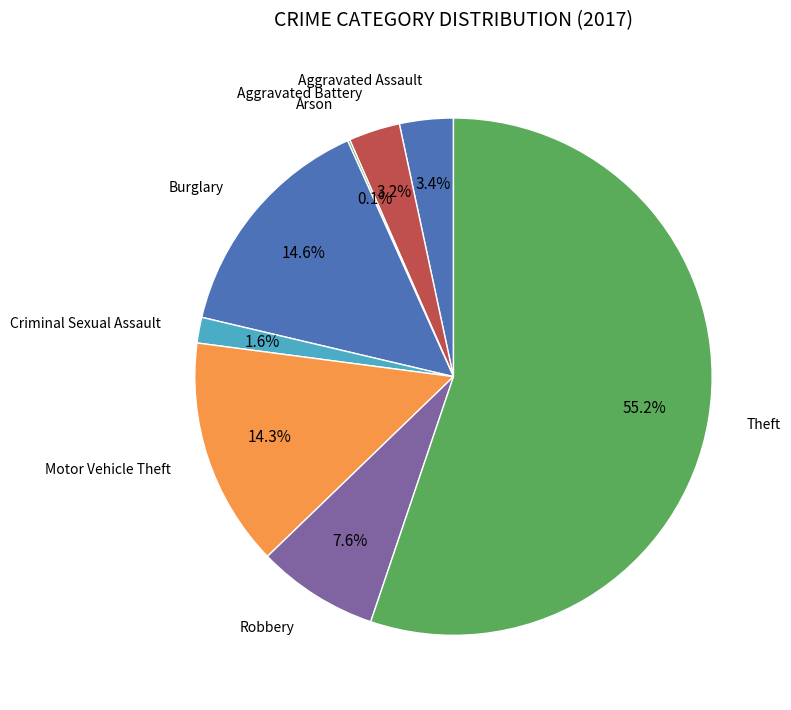

How many slices are in this pie chart?

8